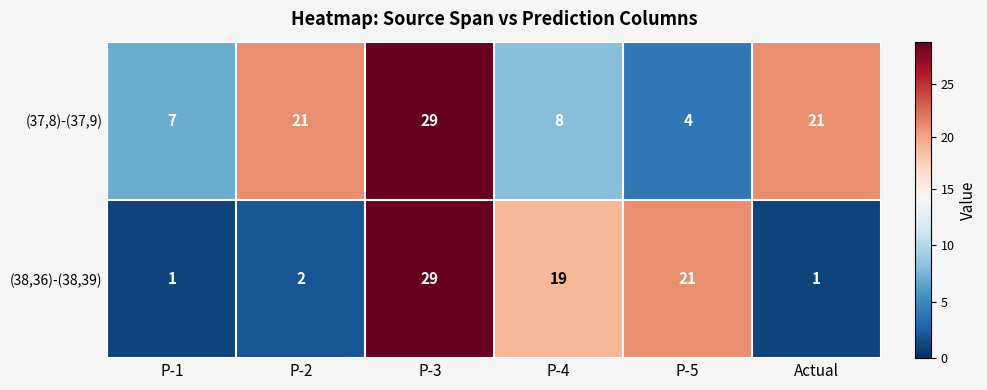

Reading left to right, extract all data points from this chart.

(37,8)-(37,9): P-1=7	P-2=21	P-3=29	P-4=8	P-5=4	Actual=21
(38,36)-(38,39): P-1=1	P-2=2	P-3=29	P-4=19	P-5=21	Actual=1